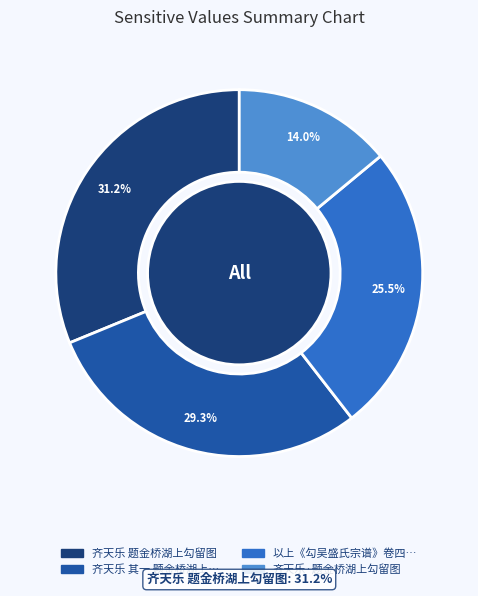

Does any single category account for the majority?

No